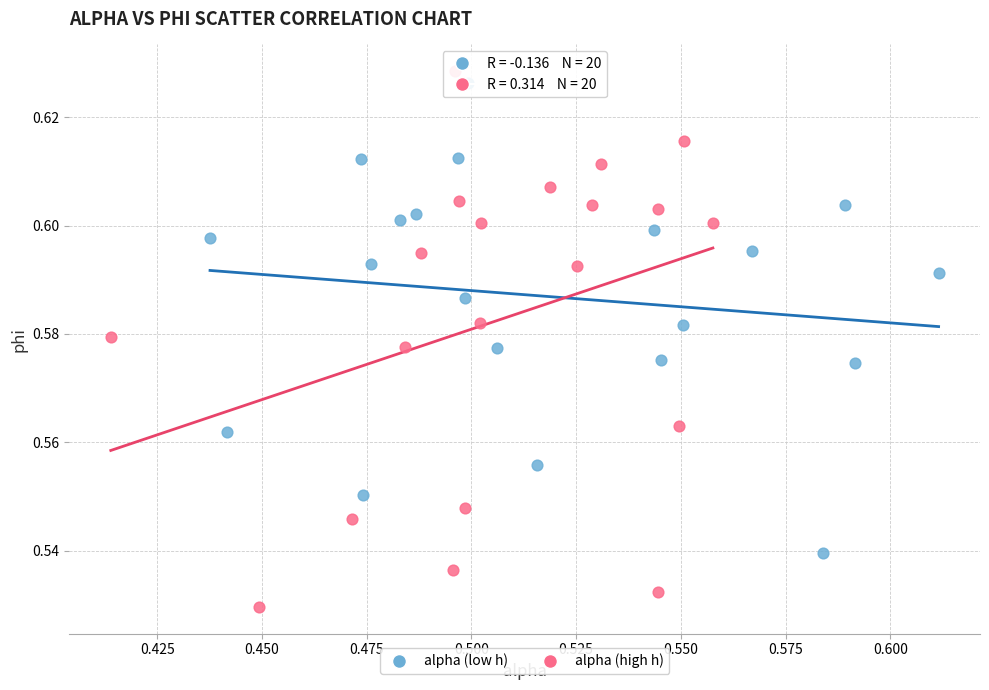

What are all the series names shown in the legend?

alpha (low h), alpha (high h)